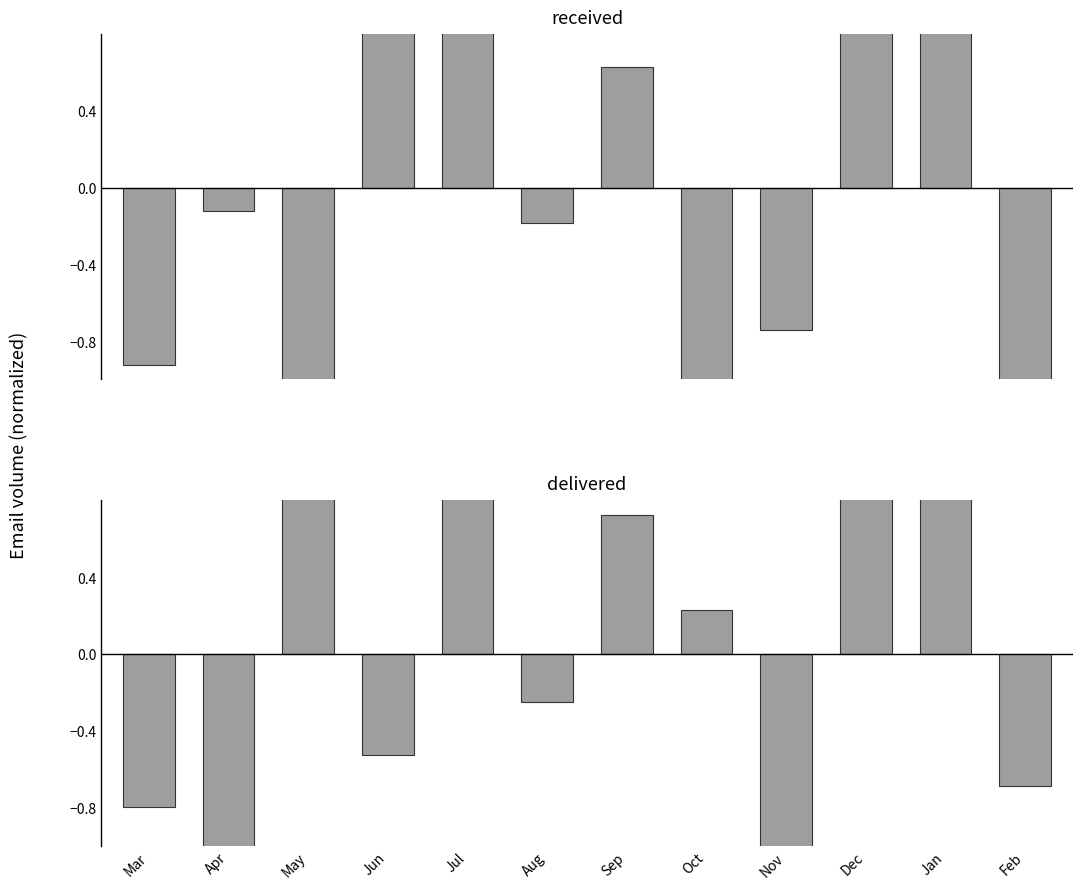

Which label corresponds to the largest value in the chart?

Jul